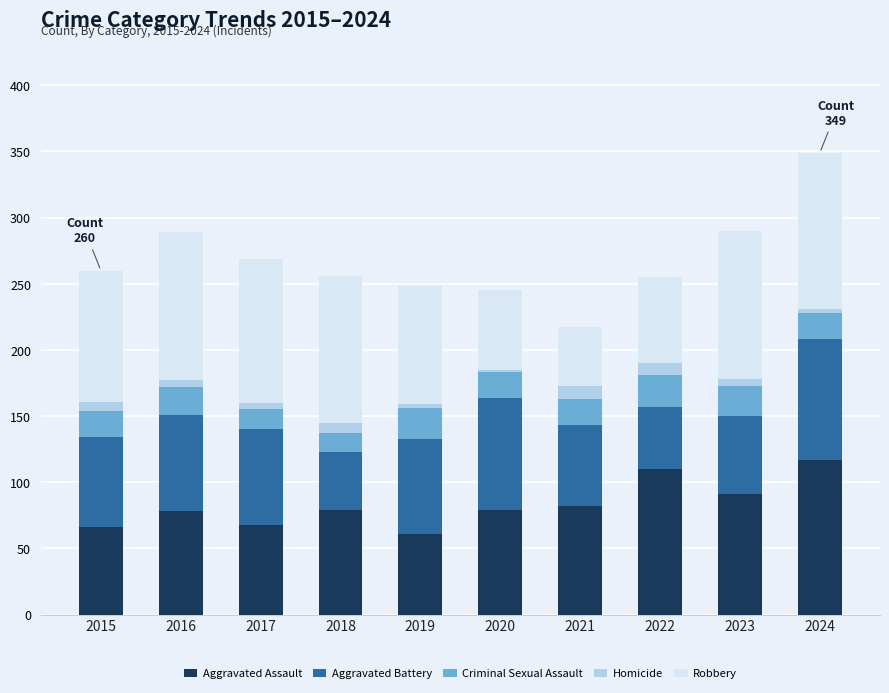

Is it true that Aggravated Assault equals 184 at 2022?

False